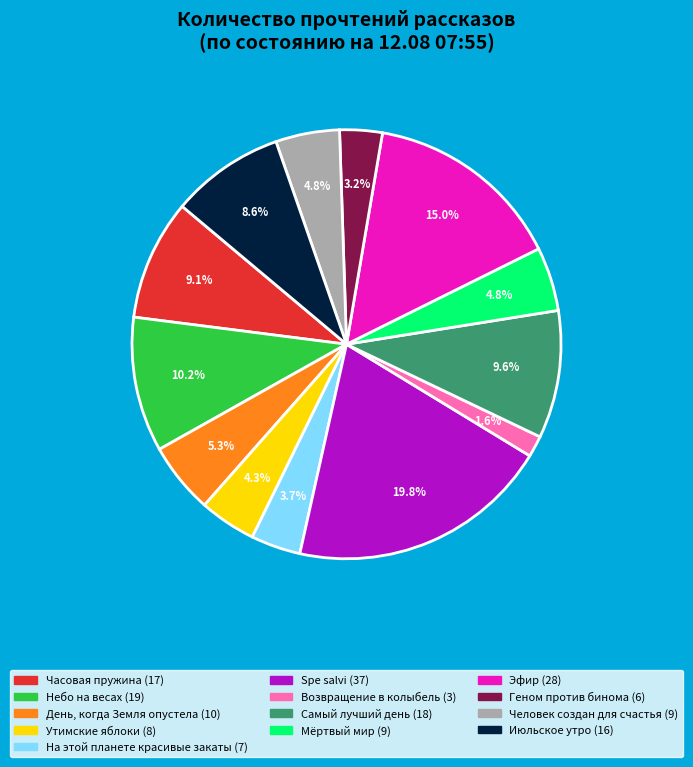

What is the ratio of the value at Утимские яблоки to the value at День, когда Земля опустела?

0.8